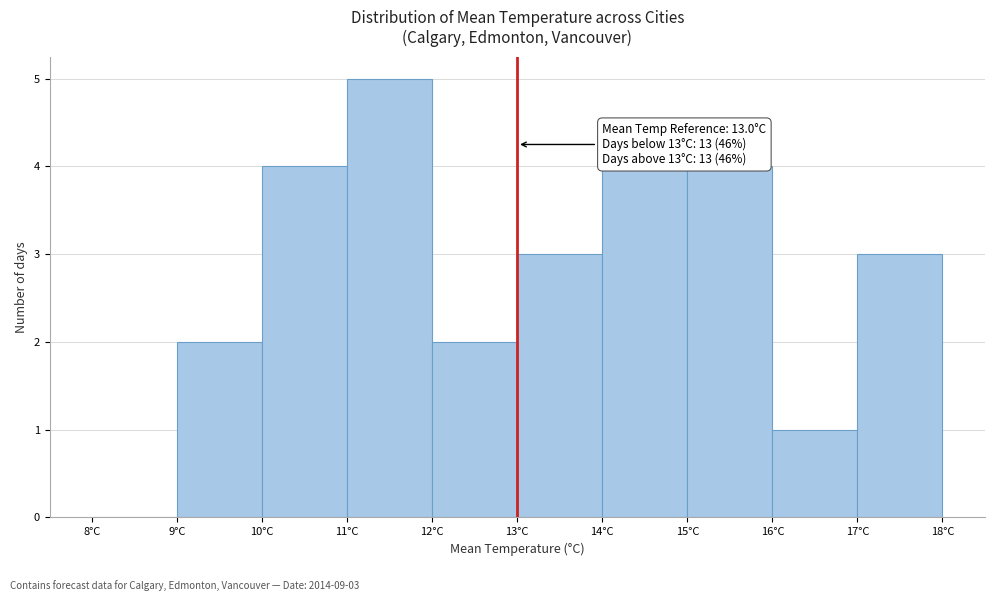

Which range on the x-axis has the tallest bar?

11 to 12